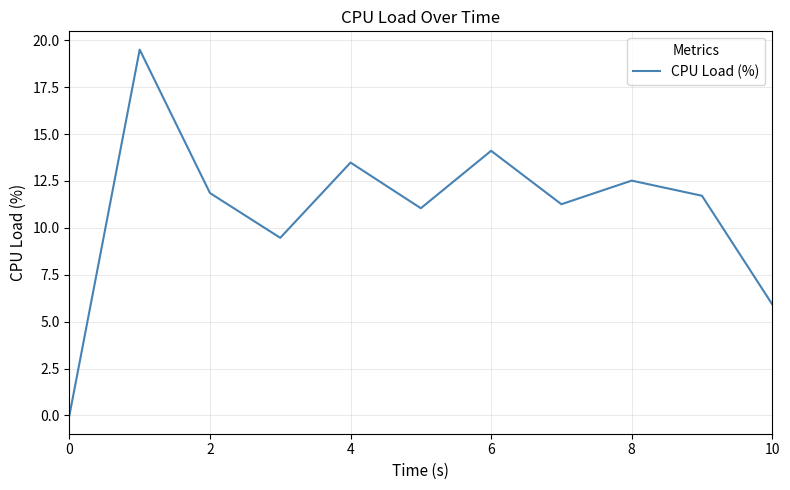

What is the difference between the maximum and minimum values?

19.5